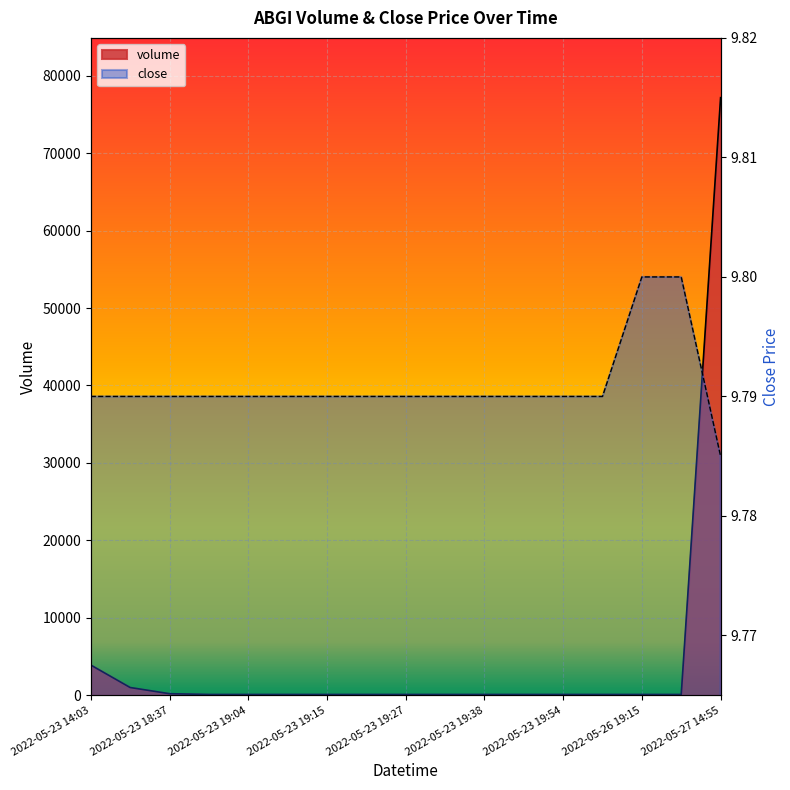

At how many categories does at least one series exceed 14535?

1